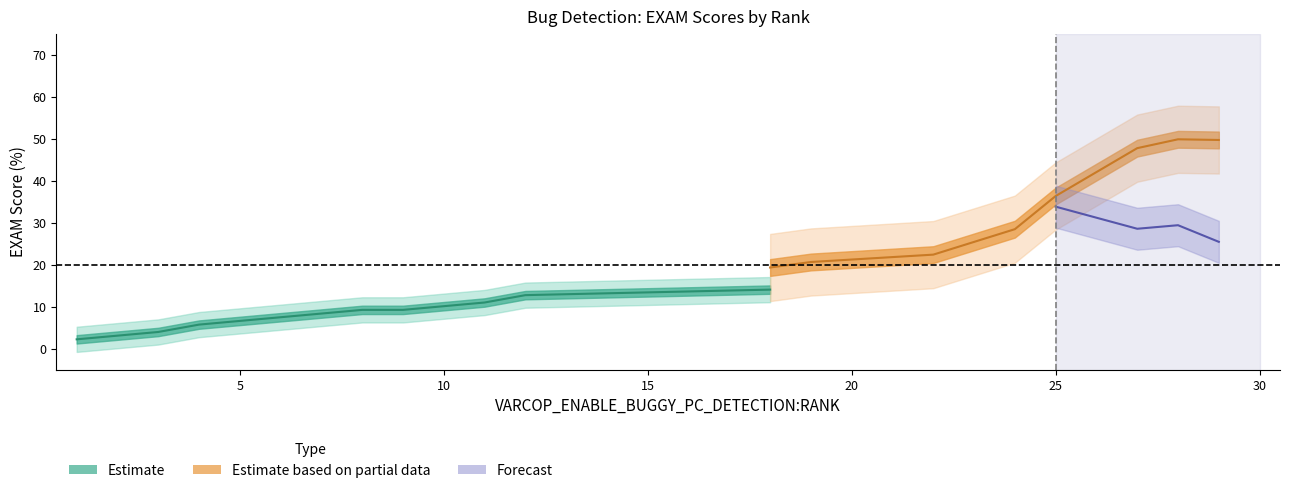

What is the greatest value displayed?

57.9